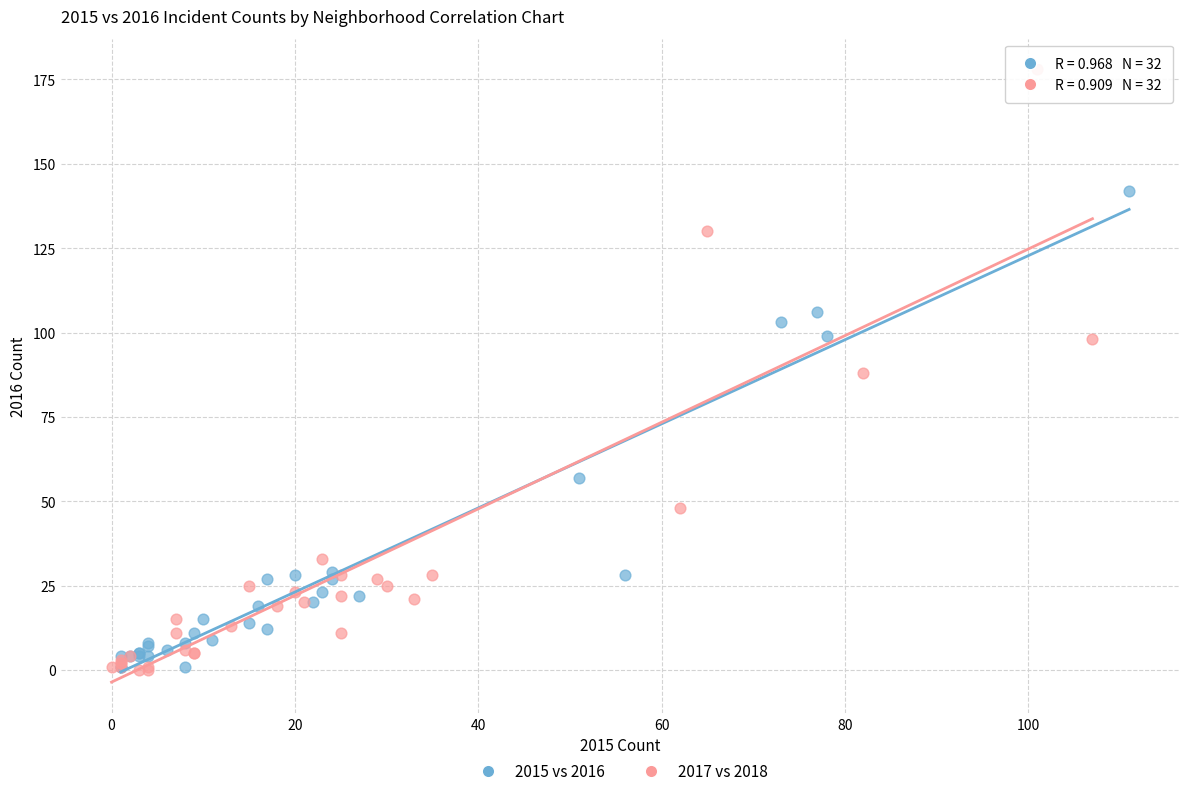

Which series has the largest Y range (max minus min)?

2017 vs 2018